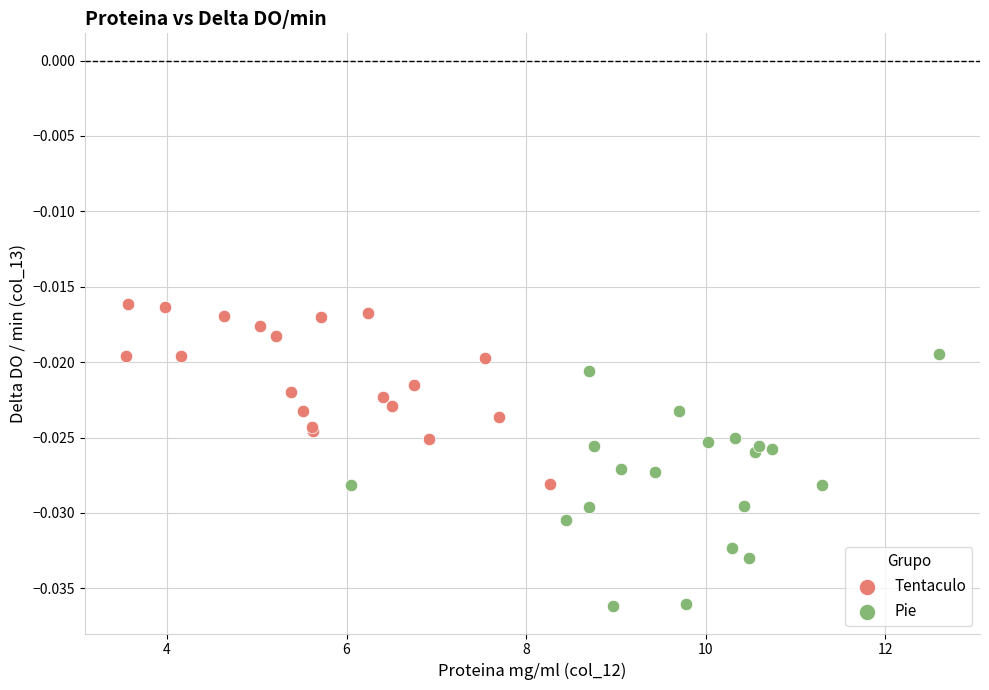

Which series reaches the minimum Y coordinate?

Pie